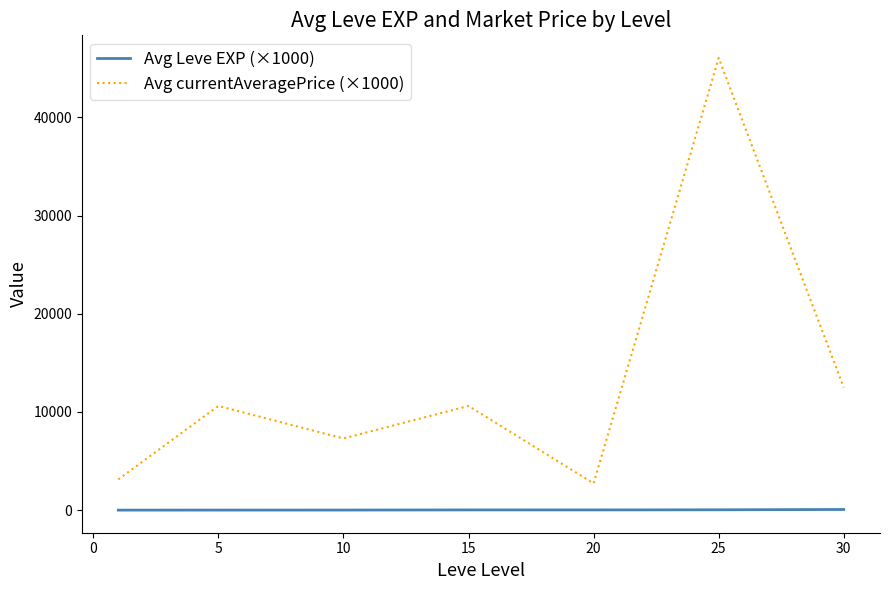

What is the sum of all Avg Leve EXP (×1000) values?

166.1